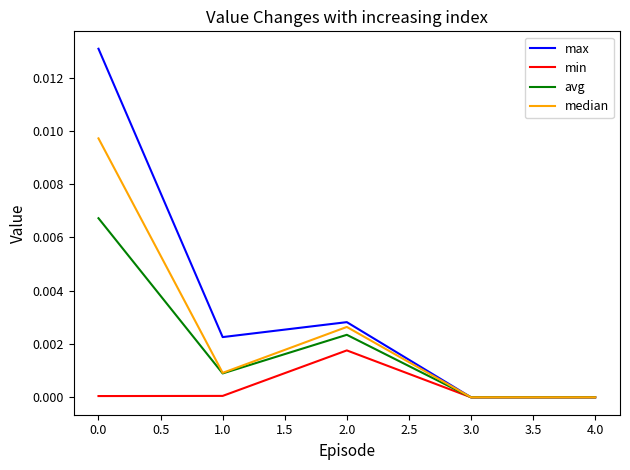

Does the chart have visible grid lines?

No